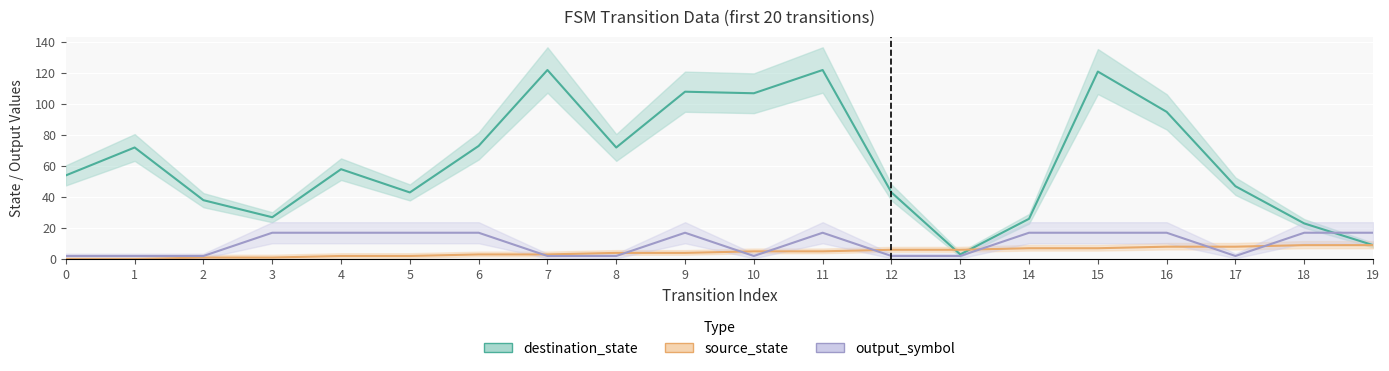

What is the value of the source_state point at the 6th from the left?

2